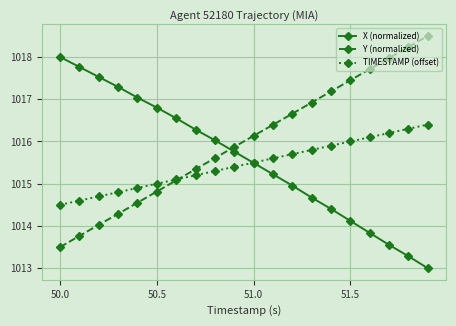

What is the maximum value shown in the chart?

1018.5